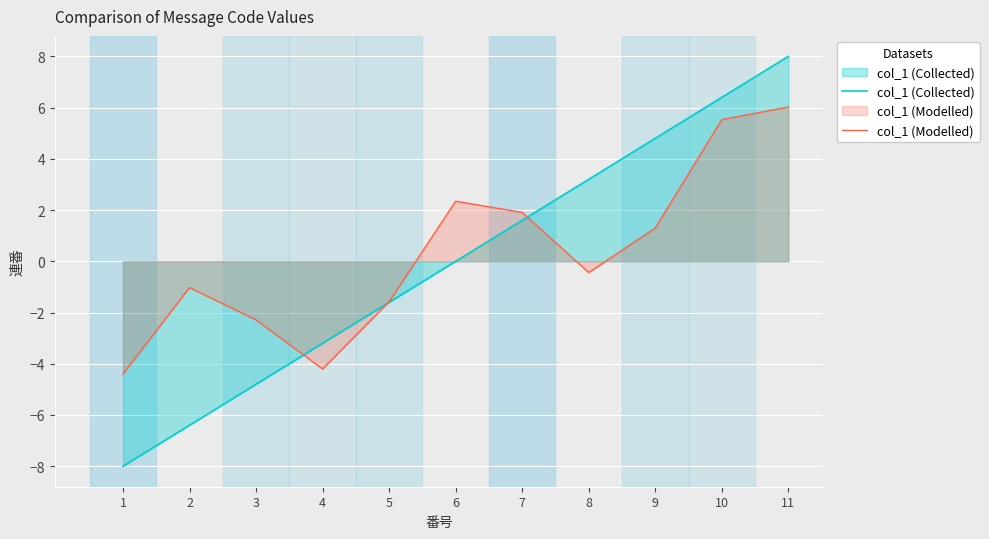

Reading left to right, what are all the values shown in this chart?

col_1 (Collected): 1=-8.0	2=-6.4	3=-4.8	4=-3.2	5=-1.6	6=0.0	7=1.6	8=3.2	9=4.8	10=6.4	11=8.0
col_1 (Modelled): 1=-4.4	2=-1.0	3=-2.3	4=-4.2	5=-1.6	6=2.3	7=1.9	8=-0.4	9=1.3	10=5.5	11=6.0